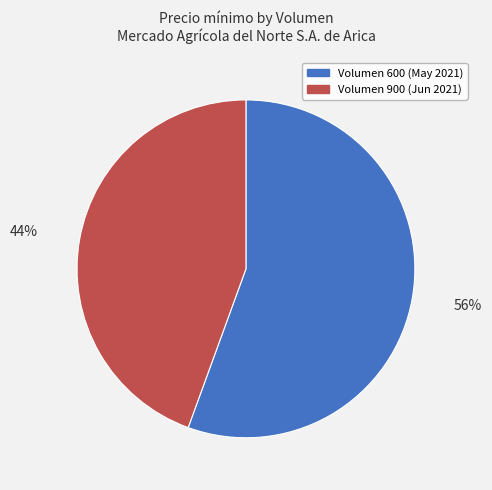

To the nearest percent, what is the average slice percentage?

50%